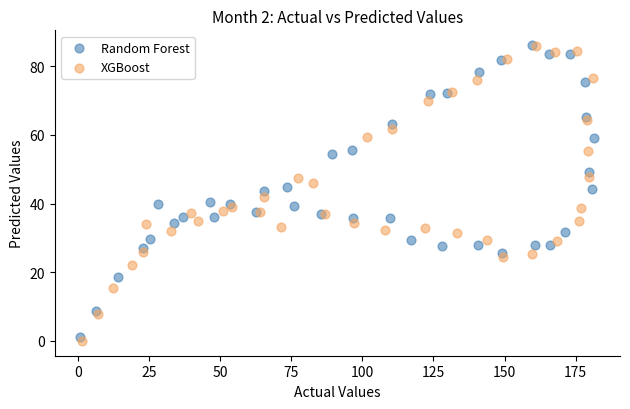

Which series reaches the minimum Y coordinate?

XGBoost